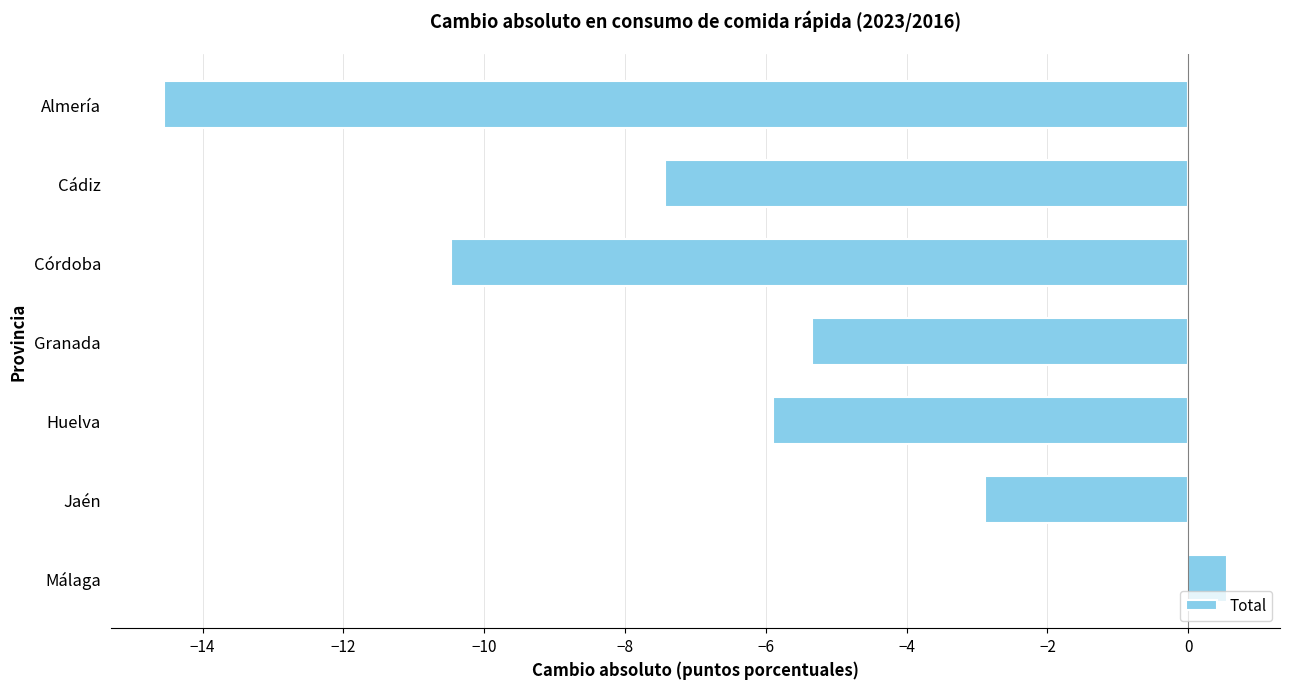

Which has a higher value, Córdoba or Cádiz?

Cádiz